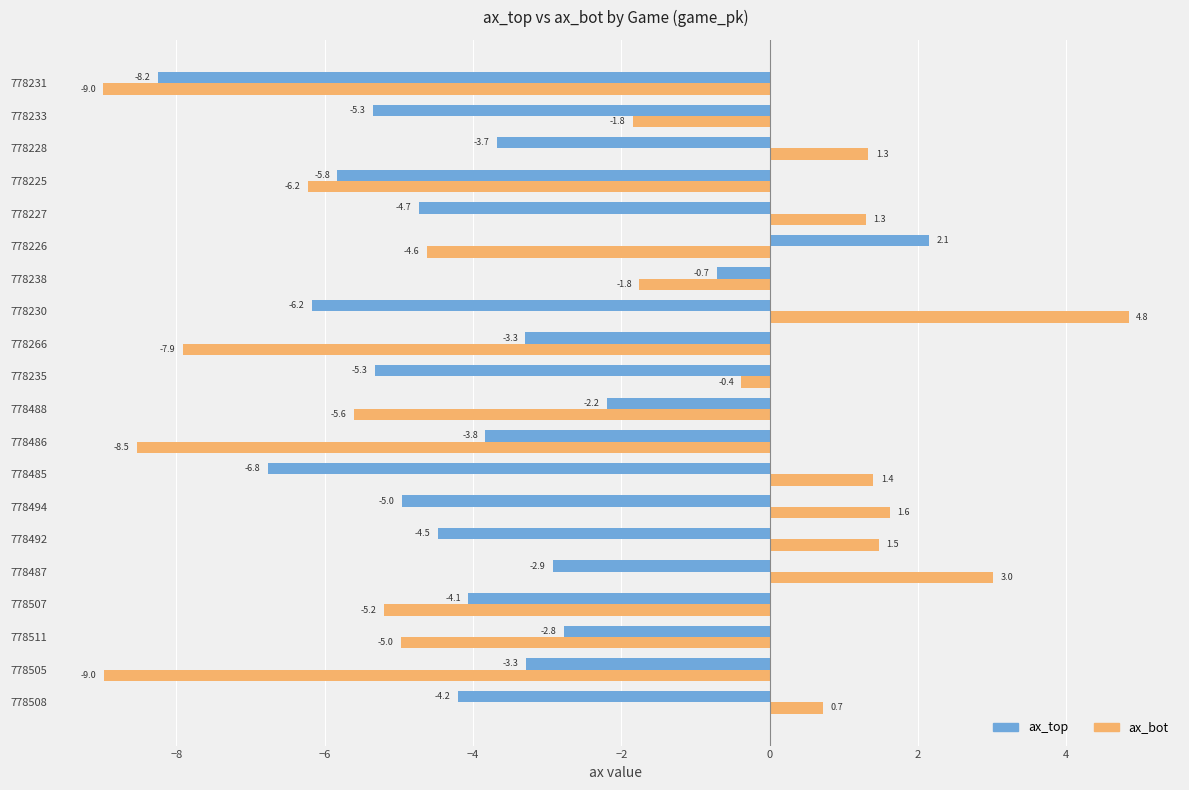

Rank the series by their average value, from lowest to highest.

ax_top, ax_bot